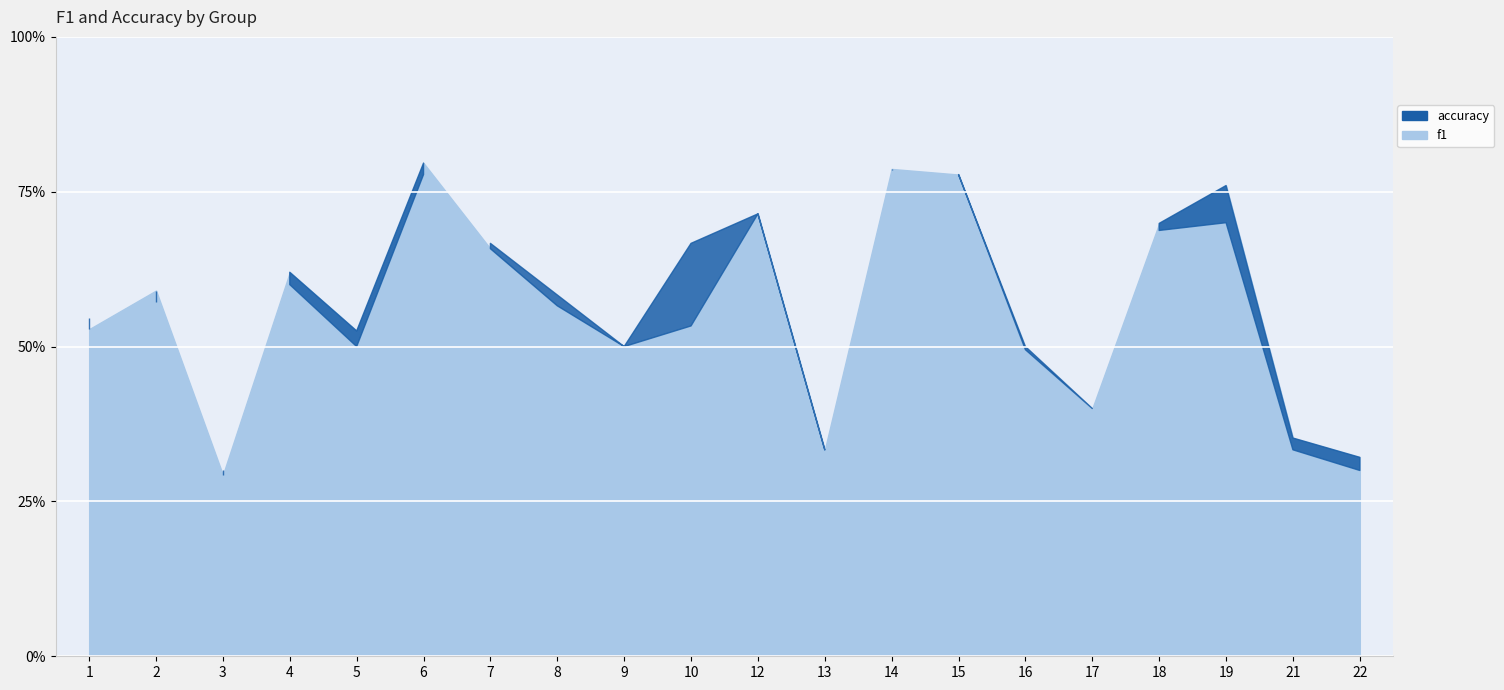

The value of accuracy at 17 is 0.4. True or false?

True